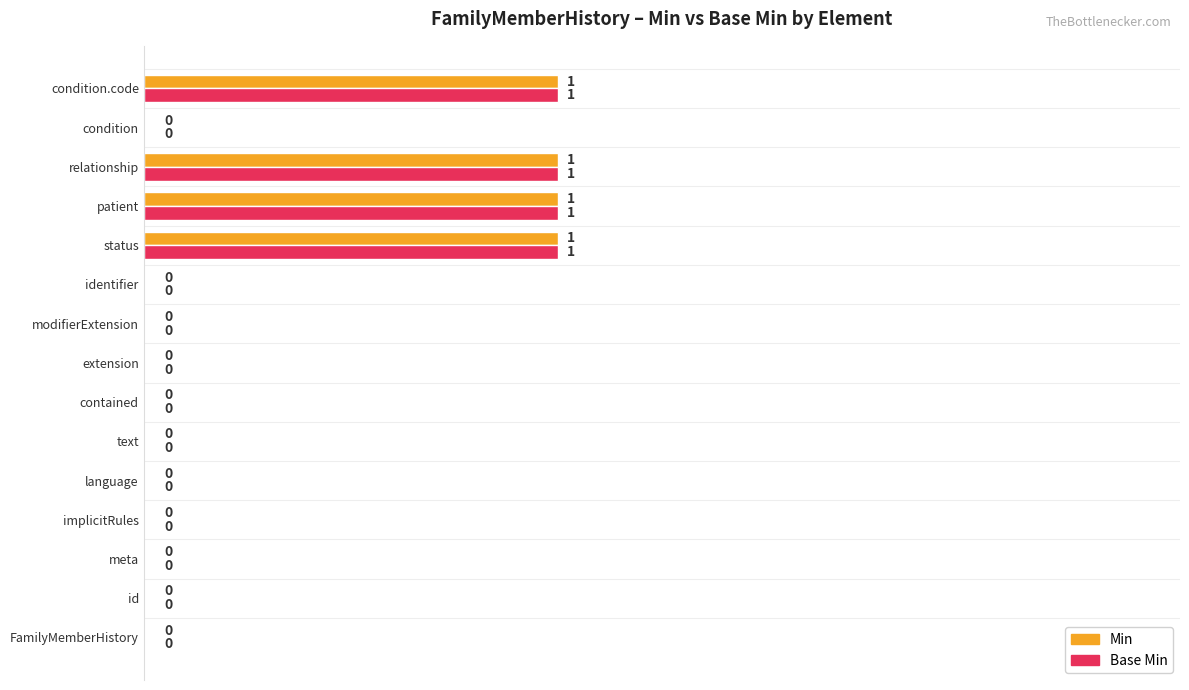

What is the sum of all Min values?

4